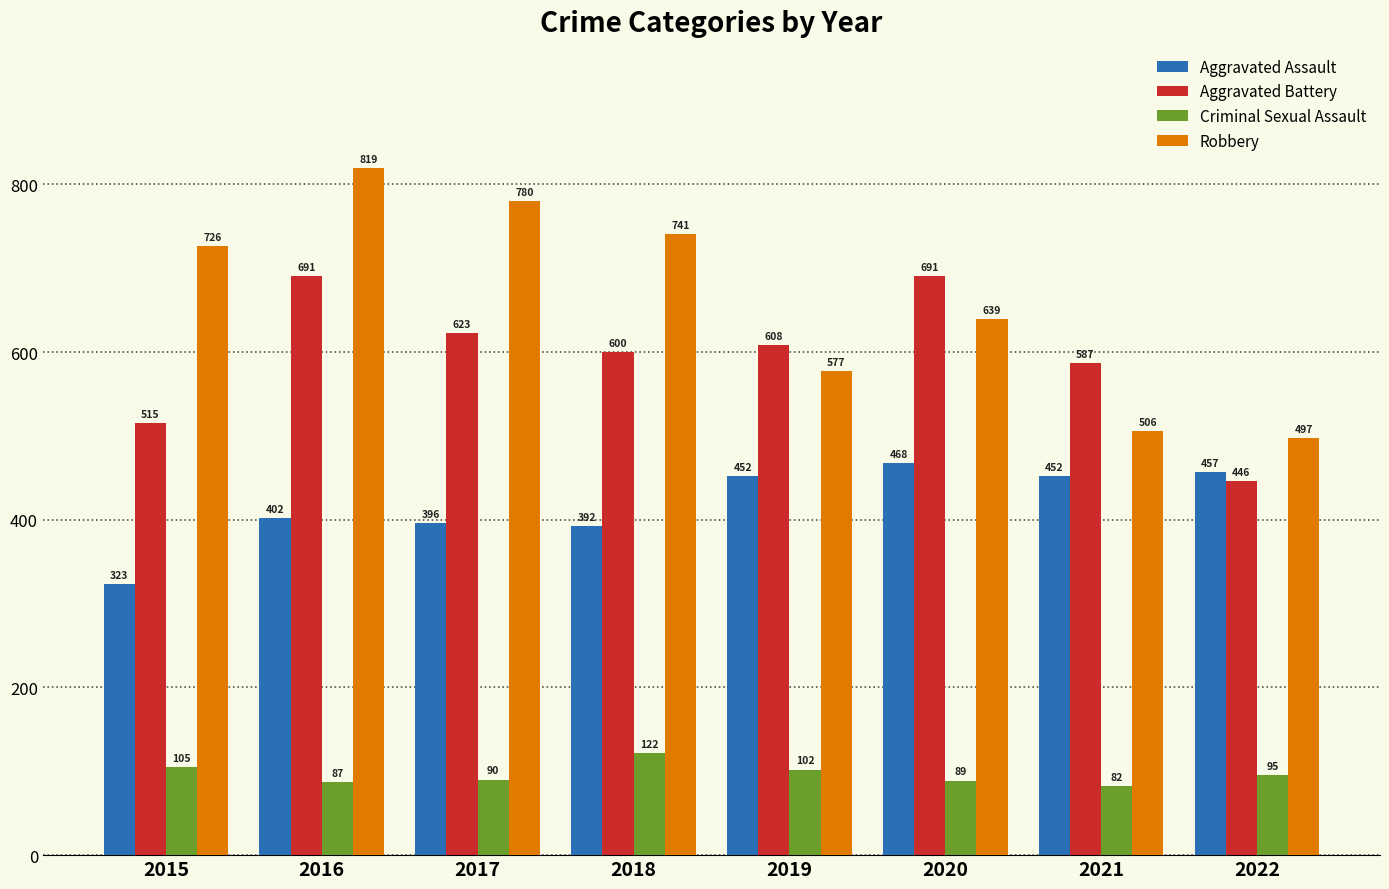

What is the difference between the highest and lowest values at 2015?

621